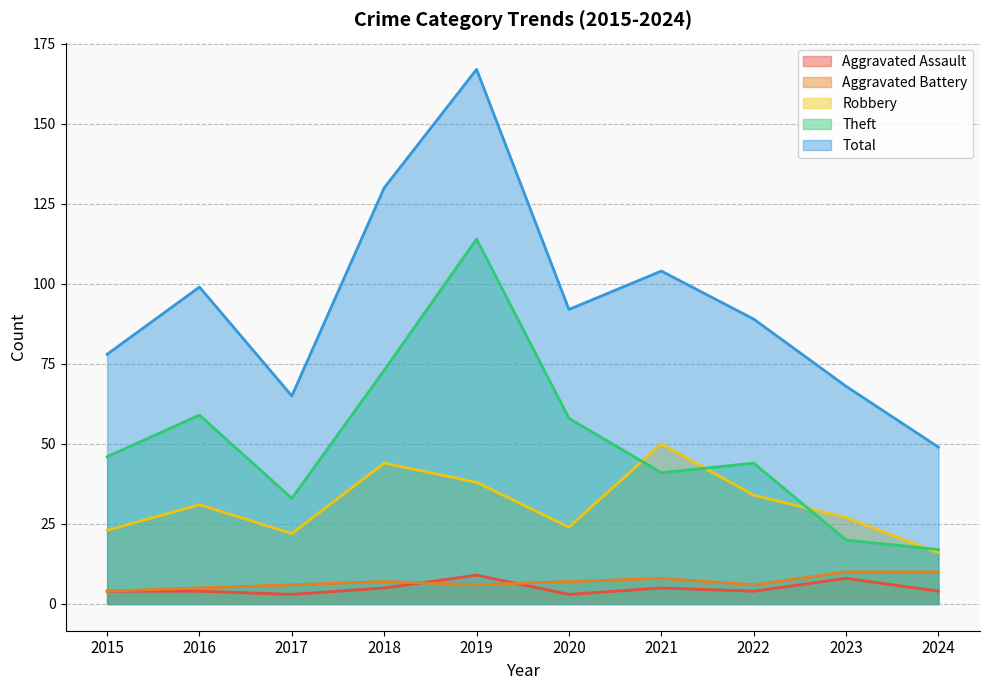

At which label is Aggravated Assault closest to 6?

2018